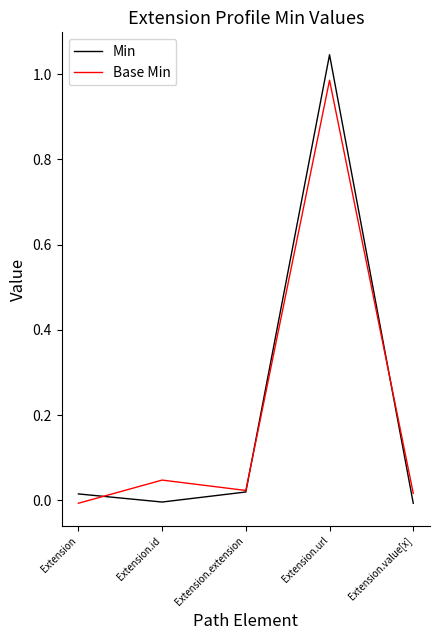

In Base Min, how many points are higher than both neighbors (excluding endpoints)?

2